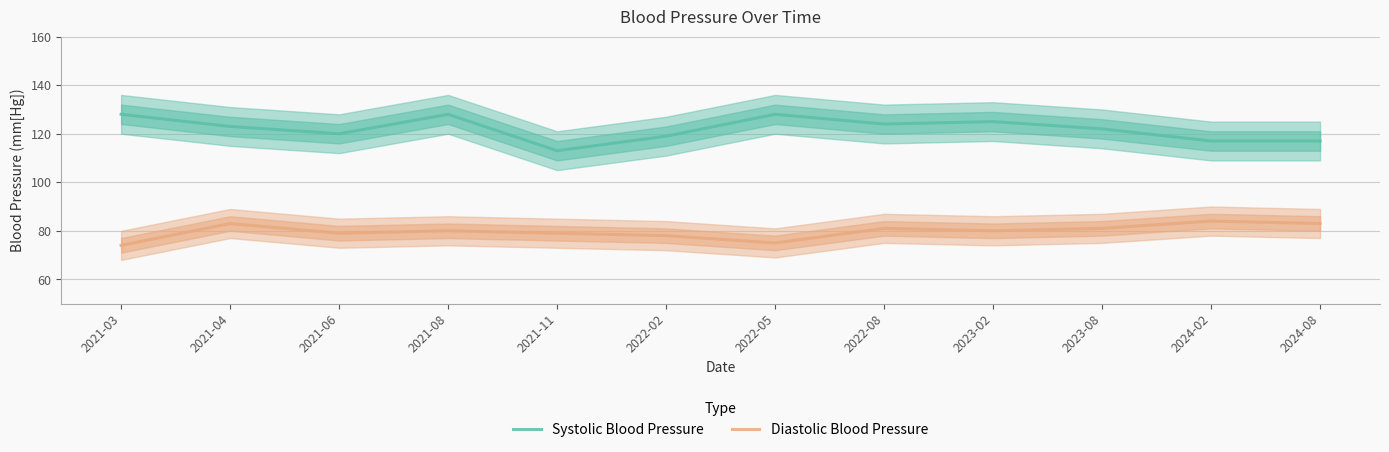

At which label does Systolic Blood Pressure first exceed 123?

2021-03